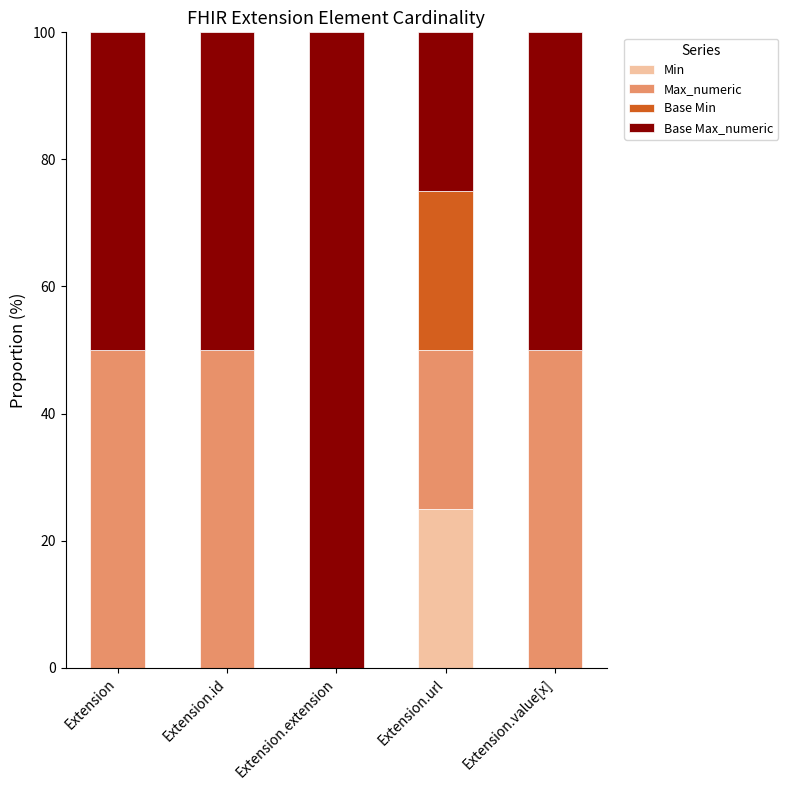

Reading right to left, what are the values for Min?

Extension.value[x]=0	Extension.url=25	Extension.extension=0	Extension.id=0	Extension=0